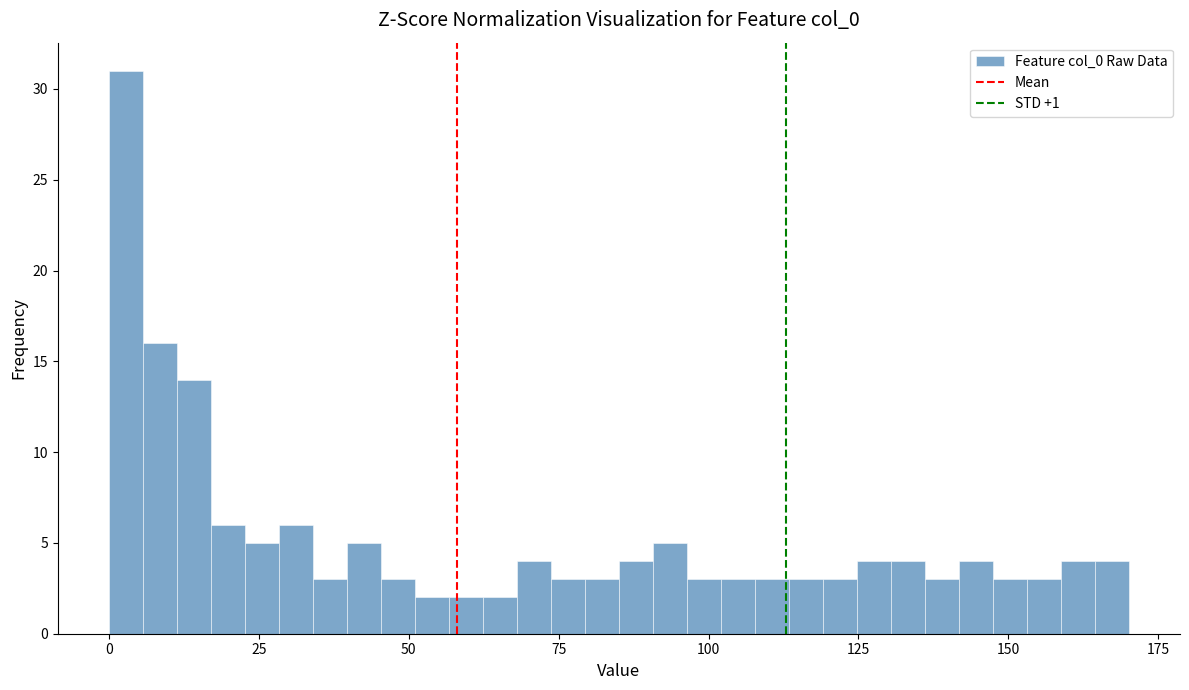

Around what value on the x-axis is the tallest bar? Give the approximate position of its centre, as read against the axis.

5